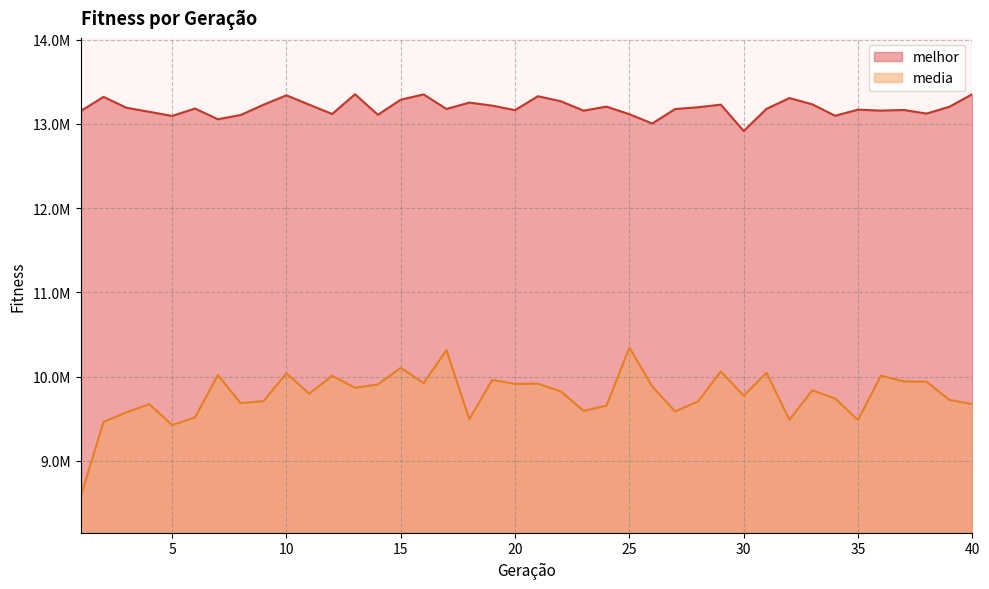

Which series changed the most between 18 and 21?

media